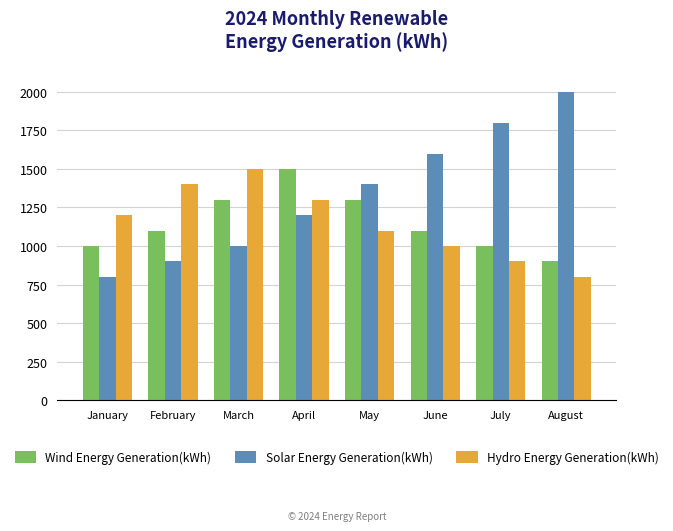

What is the sum of all Wind Energy Generation(kWh) values?

9200